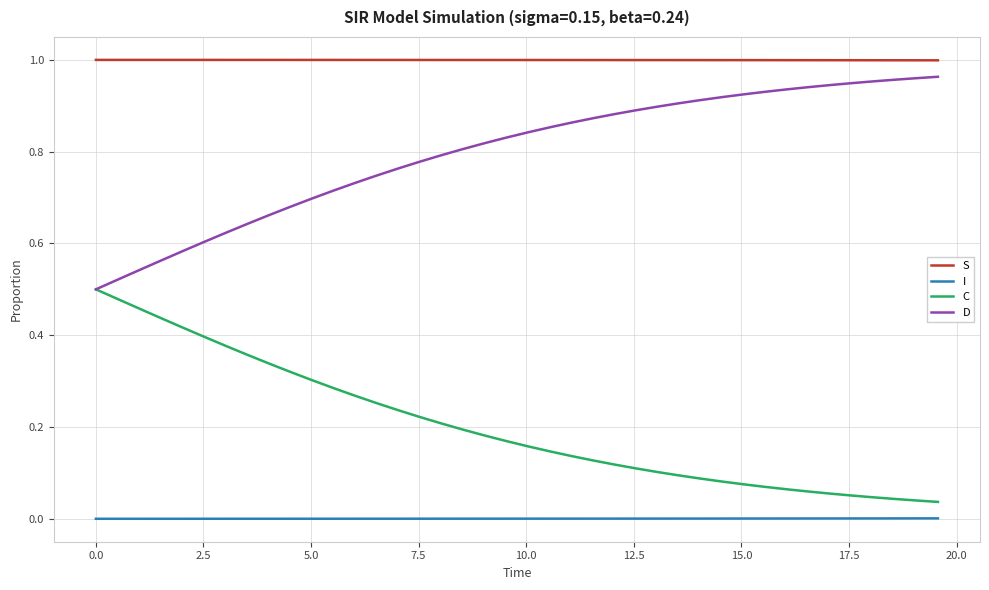

True or false: S and C cross at least once.

False